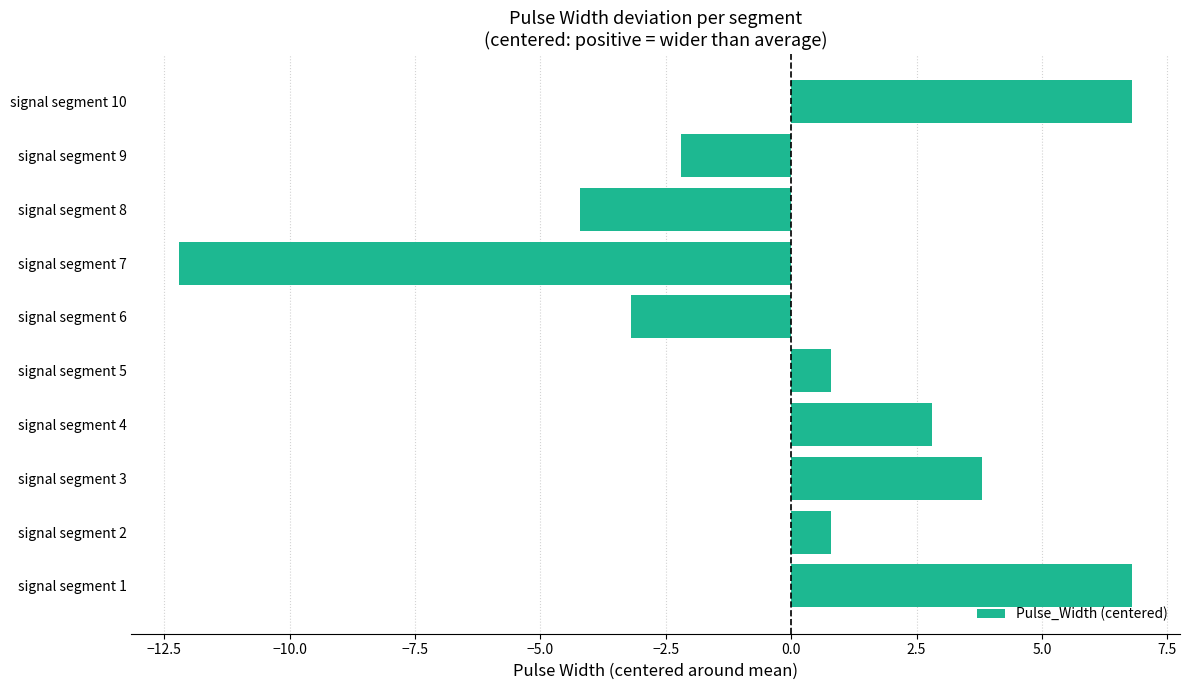

What is the difference between the values at signal segment 4 and signal segment 10?

4.0